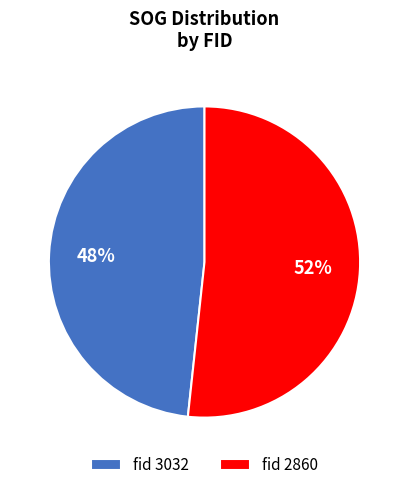

To the nearest percent, what portion does fid 3032 represent?

48%